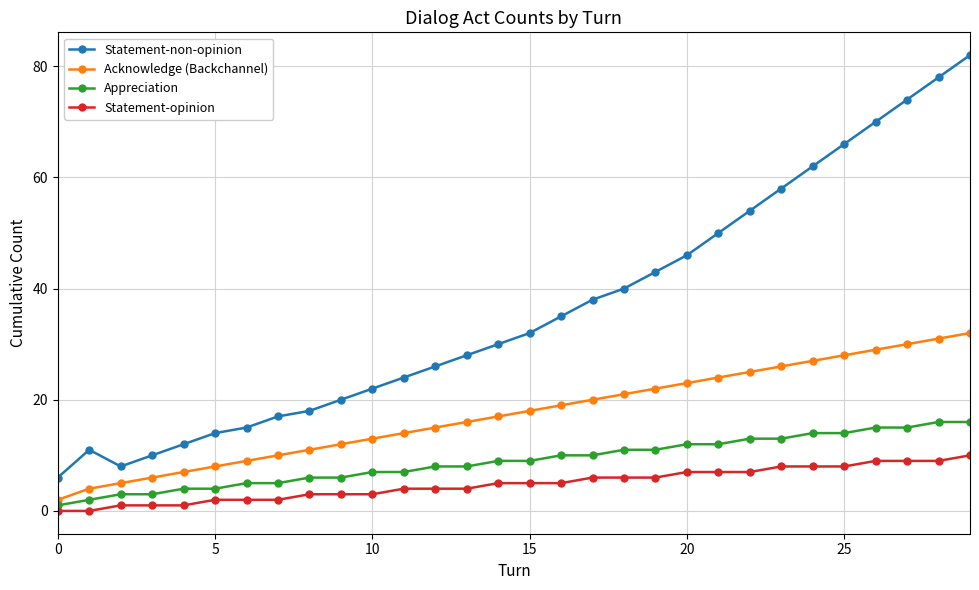

What is the difference between the second highest and second lowest values in the Statement-opinion series?

9